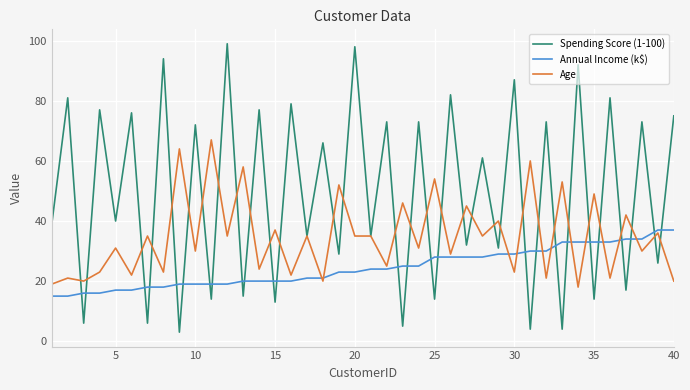

What is the smallest value displayed?

3